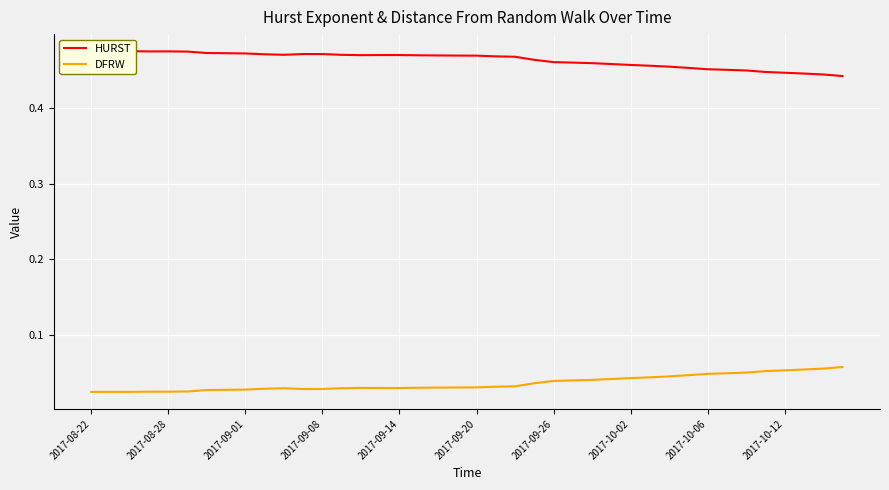

Reading left to right, list all the values displayed in this chart.

HURST: 0.5	0.5	0.5	0.5	0.5	0.5	0.5	0.5	0.5	0.5	0.5	0.5	0.5	0.5	0.5	0.5	0.5	0.5	0.5	0.5	0.5	0.5	0.5	0.5	0.5	0.5	0.5	0.5	0.5	0.5	0.5	0.5	0.5	0.5	0.4	0.4	0.4	0.4	0.4	0.4
DFRW: 0.0	0.0	0.0	0.0	0.0	0.0	0.0	0.0	0.0	0.0	0.0	0.0	0.0	0.0	0.0	0.0	0.0	0.0	0.0	0.0	0.0	0.0	0.0	0.0	0.0	0.0	0.0	0.0	0.0	0.0	0.0	0.0	0.0	0.0	0.1	0.1	0.1	0.1	0.1	0.1